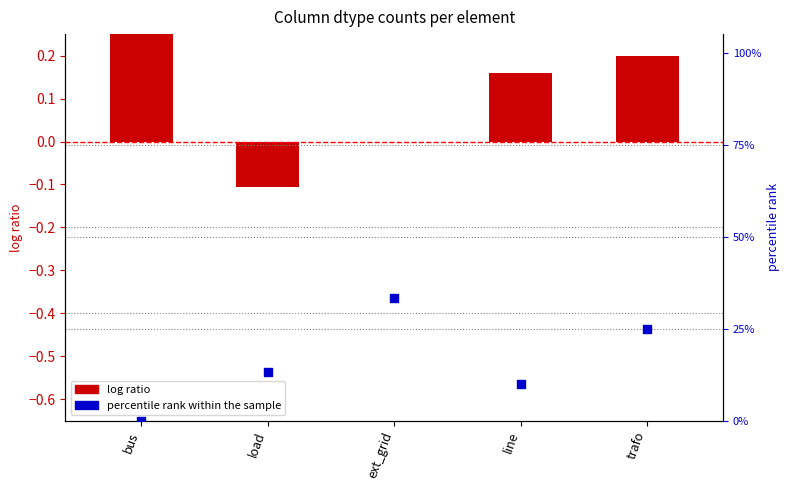

Approximately how many times larger is the value at ext_grid compared to load?

2.5